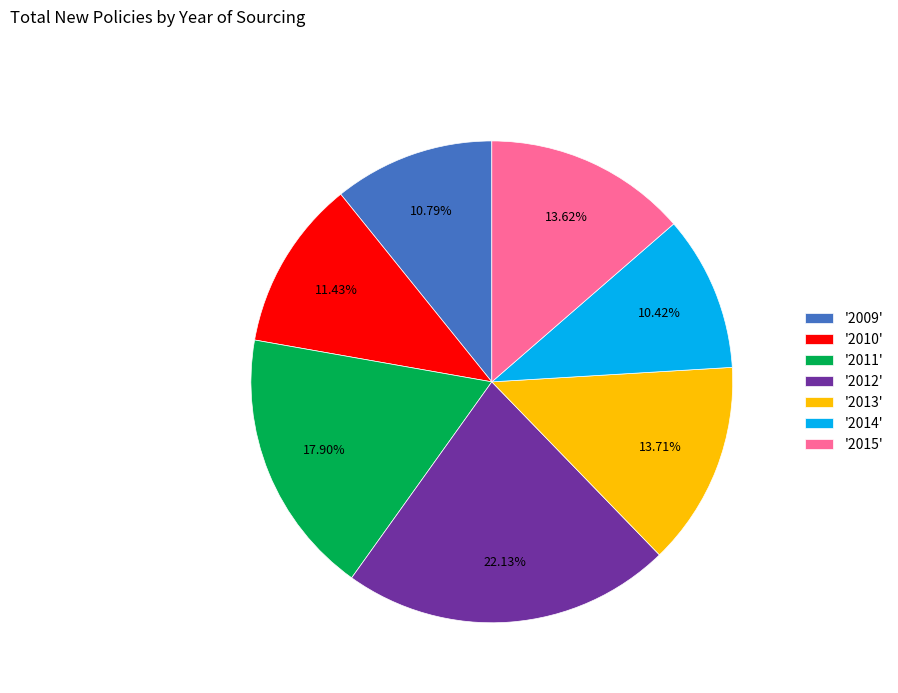

To the nearest percent, what is the average slice percentage?

14%